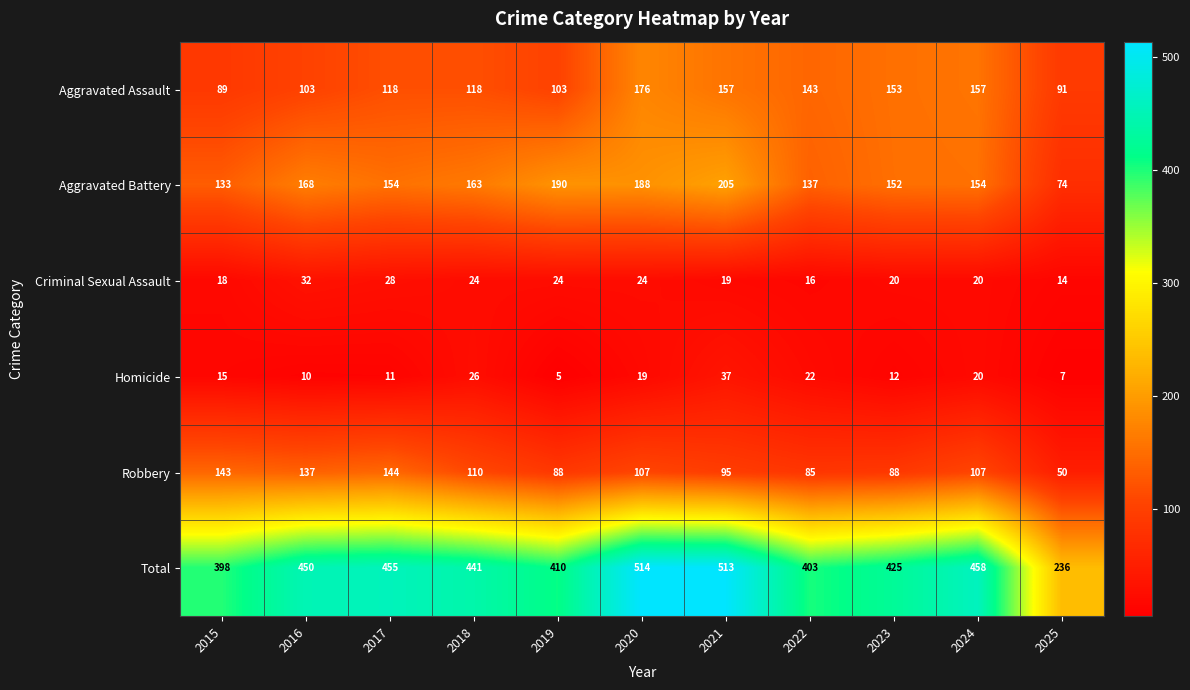

What is the average value of the Homicide series?

17